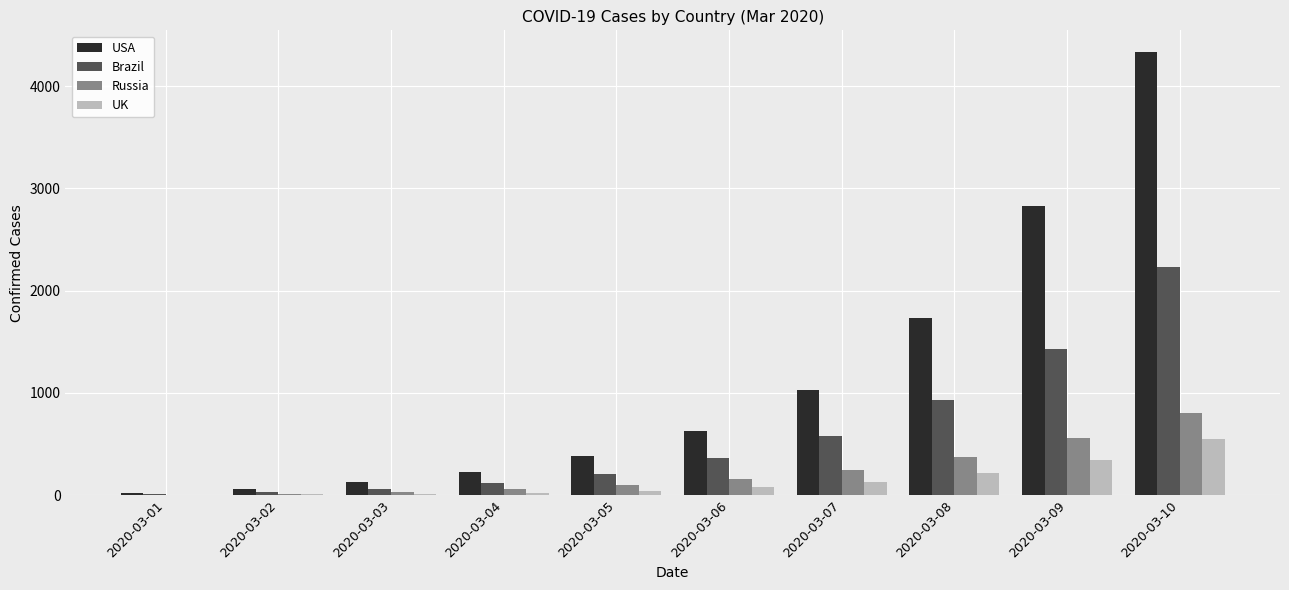

What are all the series names shown in the legend?

USA, Brazil, Russia, UK